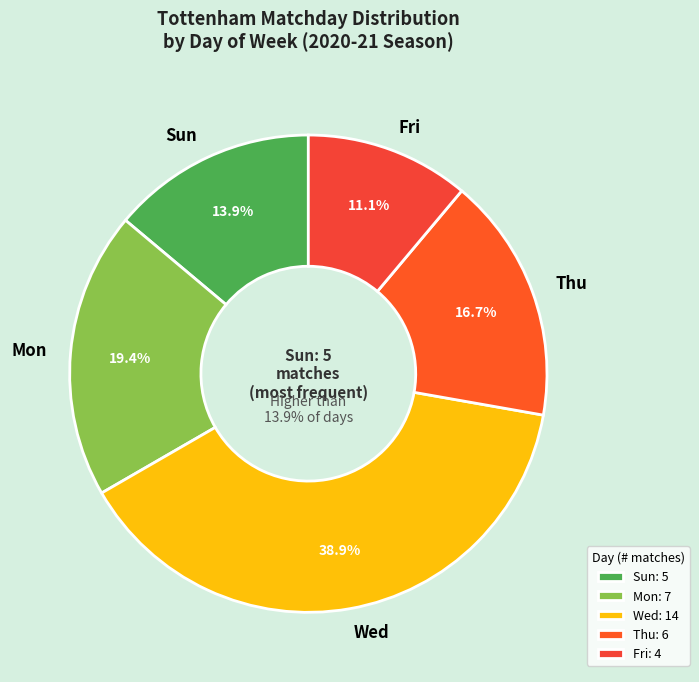

How many slices are in this pie chart?

5